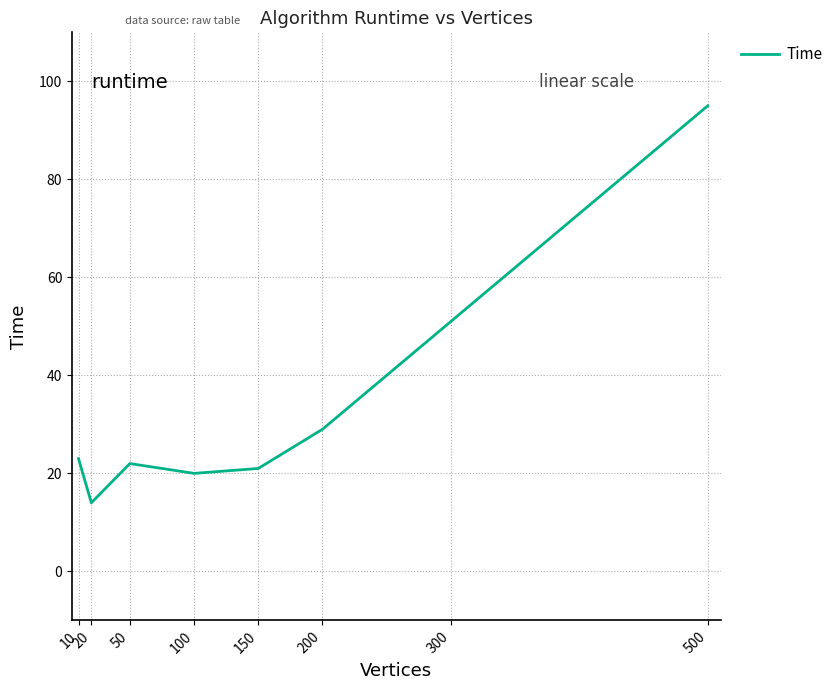

The chart shows a value of 4 at 20. True or false?

False